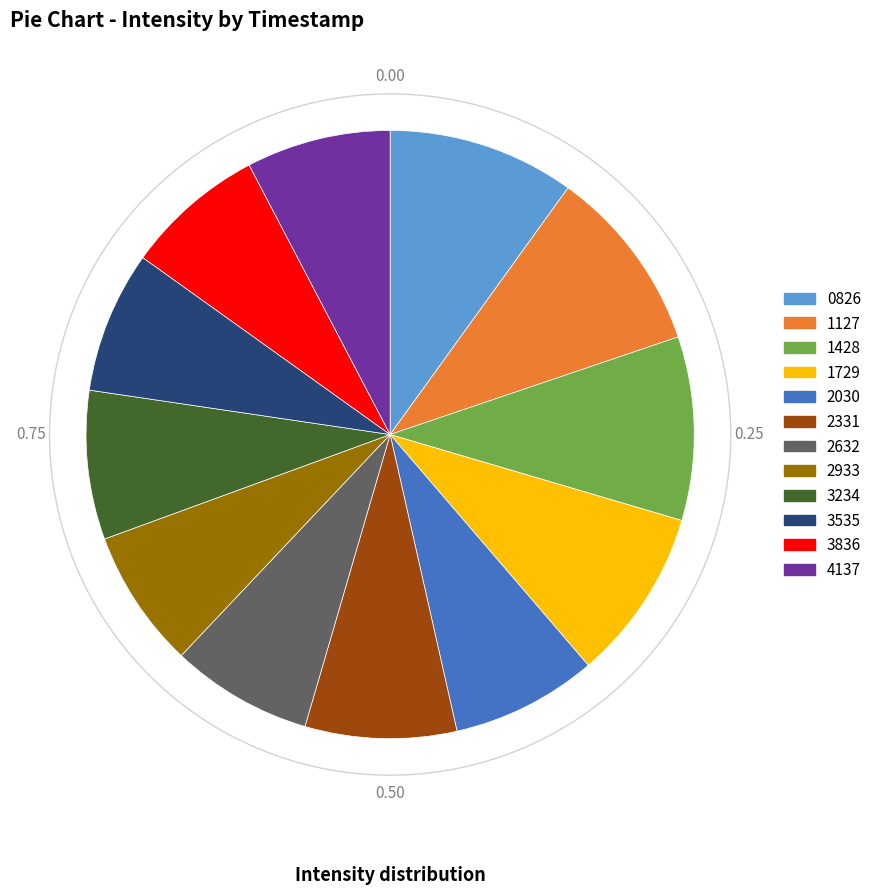

Which slice is the largest?

1701280826